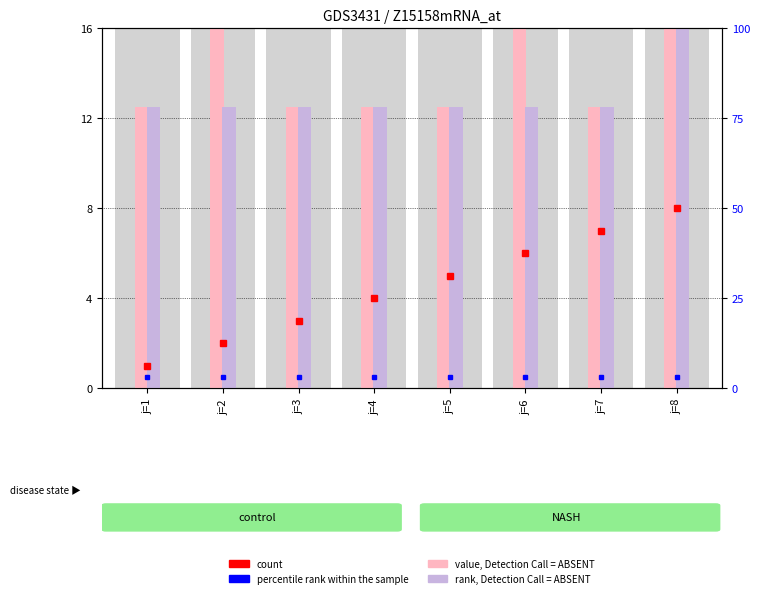

Rank the categories by rank, Detection Call = ABSENT value from lowest to highest.

j=1, j=2, j=3, j=4, j=5, j=6, j=7, j=8